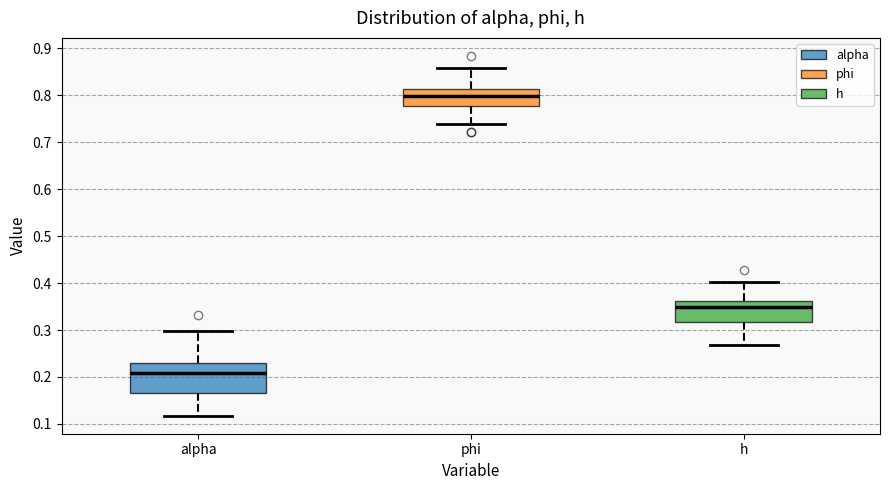

Where does the upper whisker of the box for h end on the y-axis? The values are not printed on the chart, so give them approximately, as read against the axis.

0.40